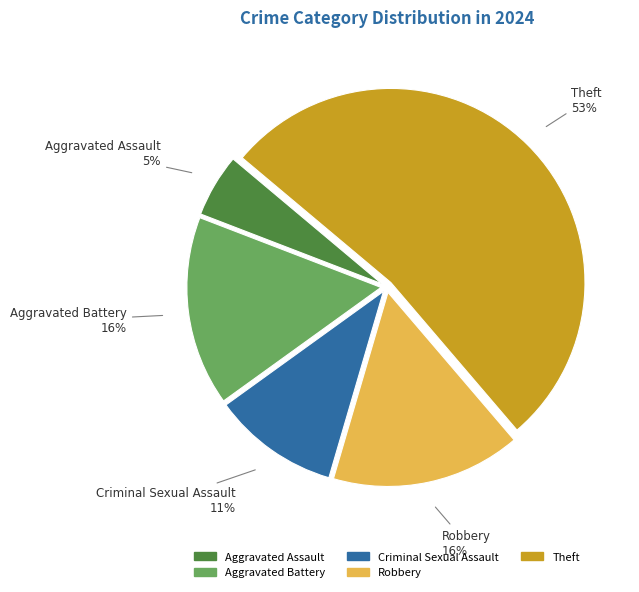

Is there a majority slice in this chart?

Yes